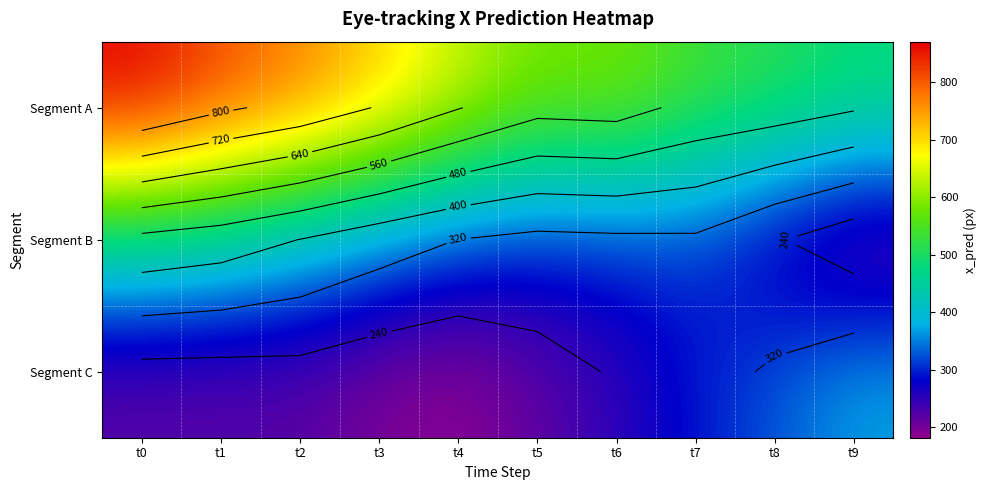

What is the spread (max minus min) of values at t1?

597.4